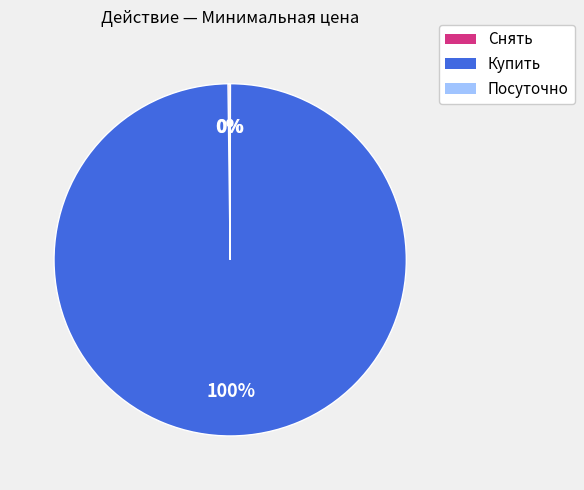

To the nearest percent, what is the difference between the largest and smallest slice percentages?

100%